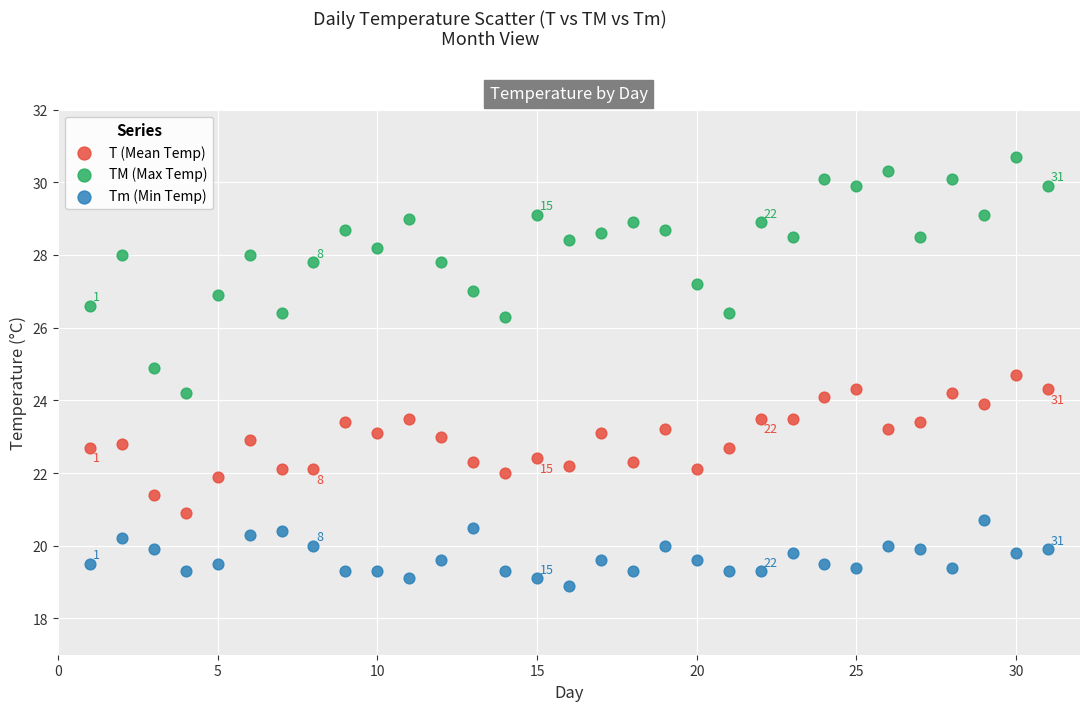

Which series reaches the minimum Y coordinate?

Tm (Min Temp)